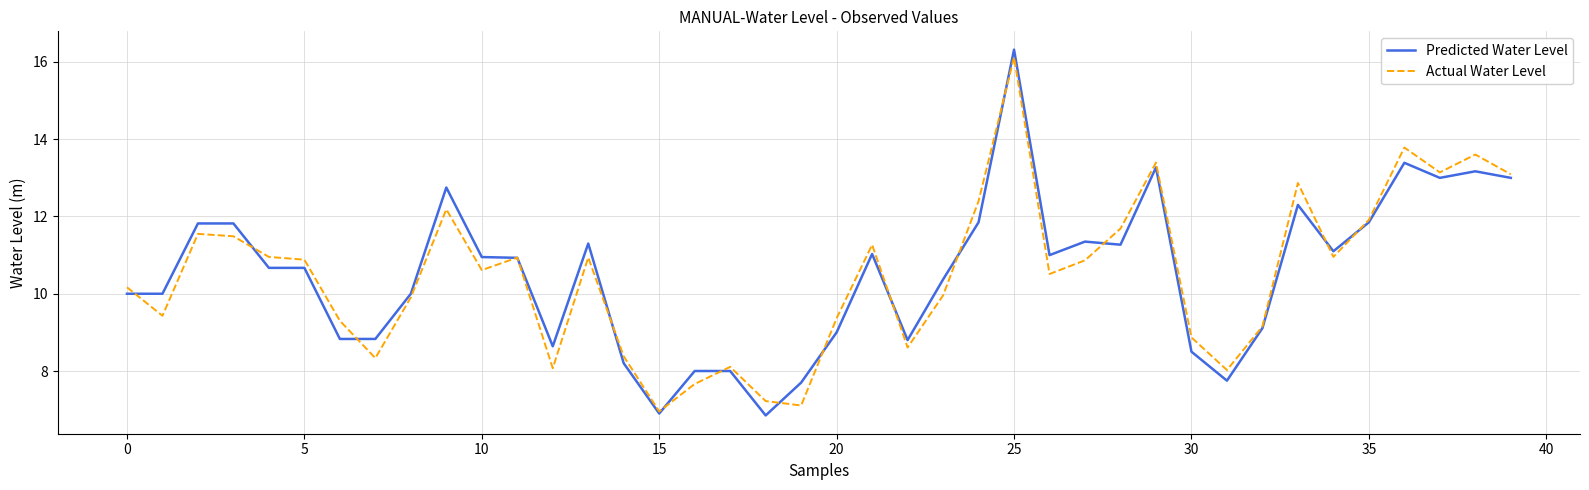

What is the smallest value displayed?

6.8